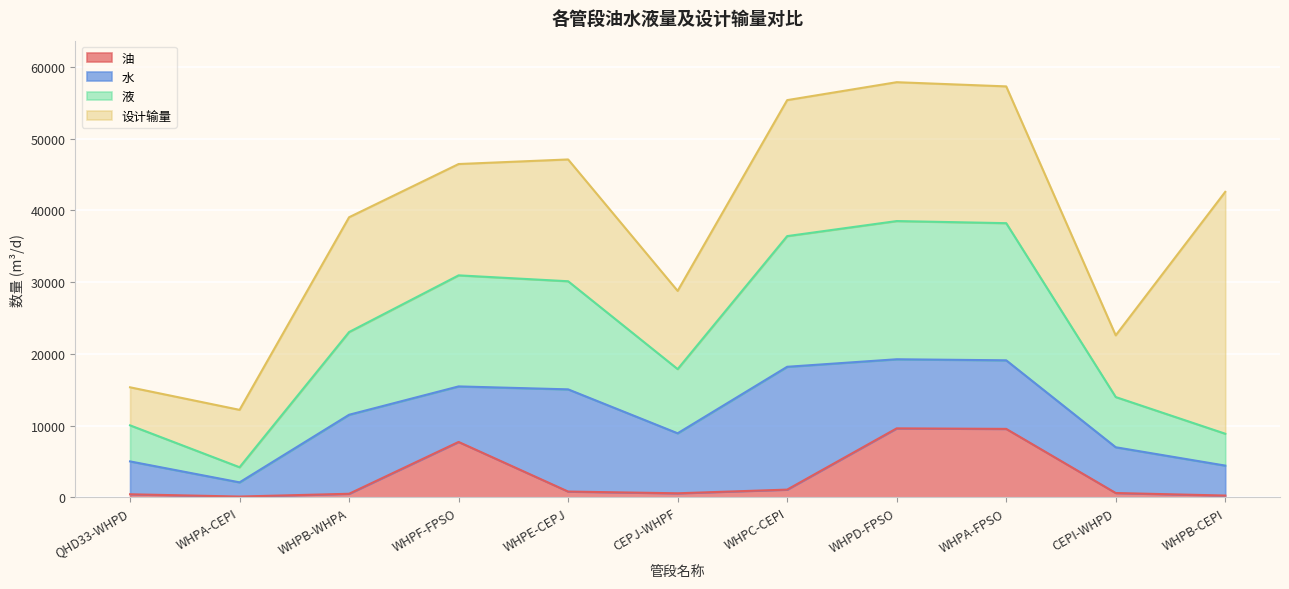

At which label is 液 closest to 21368?

WHPB-WHPA